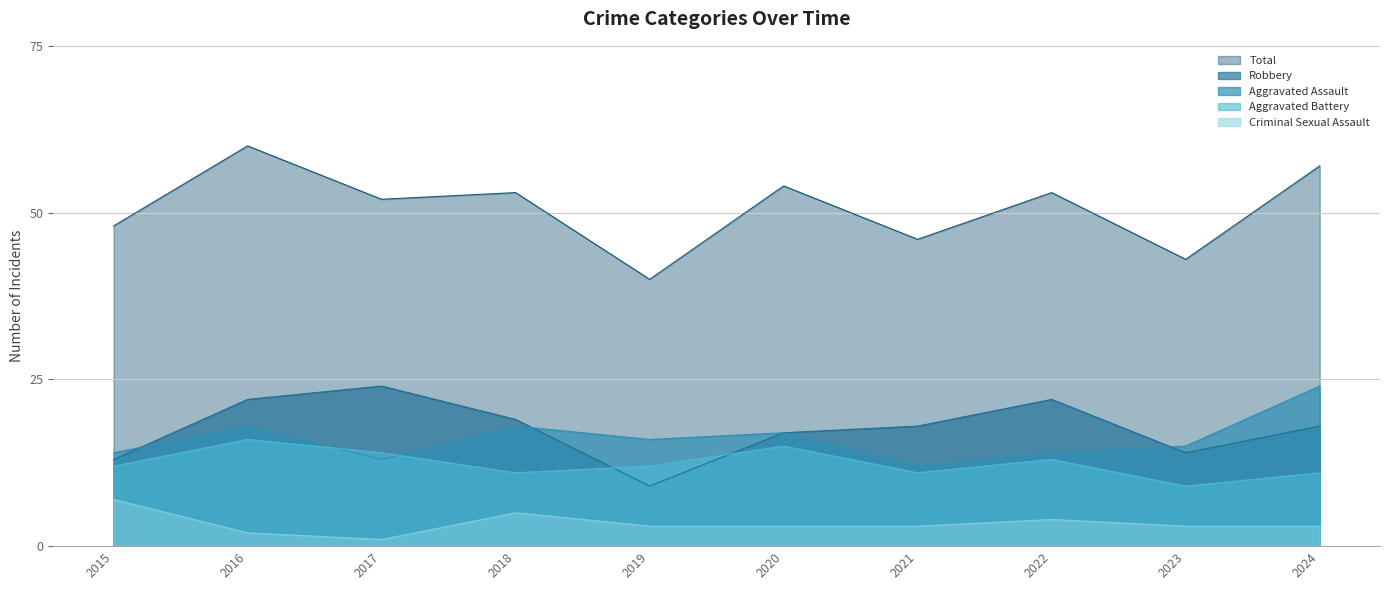

List the series in order of their peak value, lowest first.

Criminal Sexual Assault, Aggravated Battery, Aggravated Assault, Robbery, Total